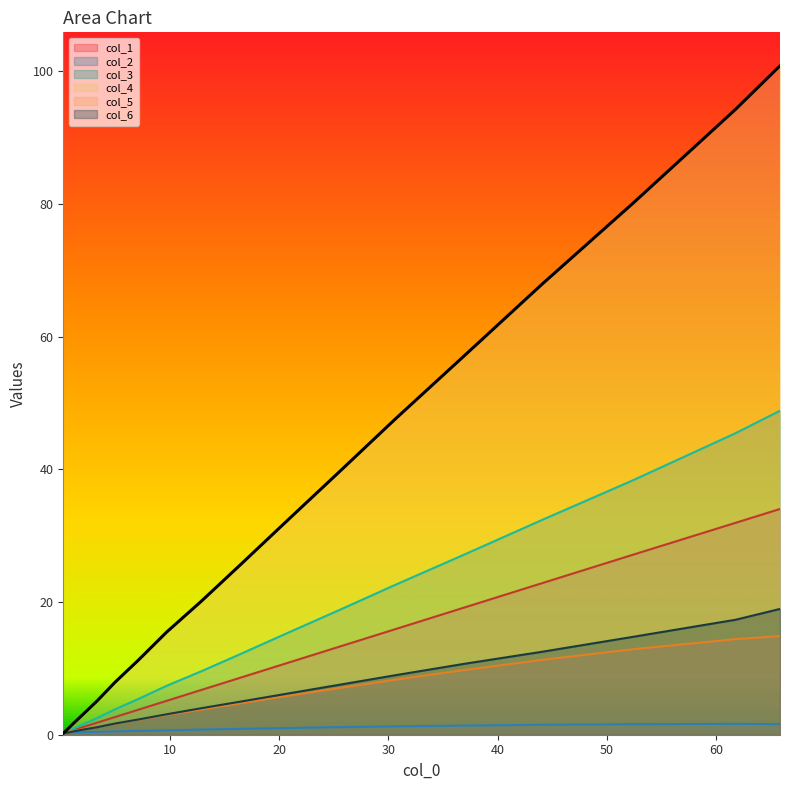

At which category is the sum across all series the highest?

65.838